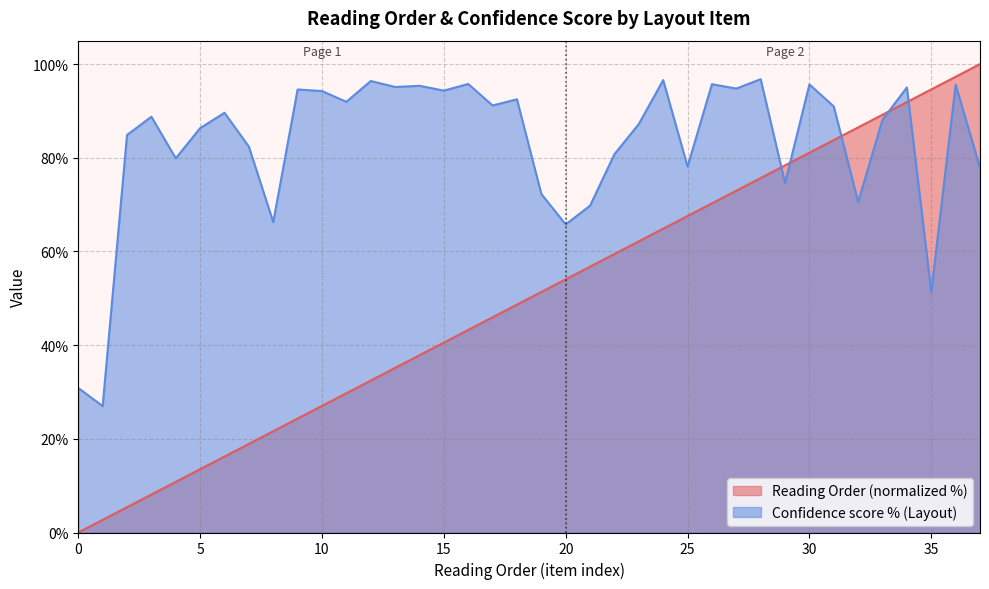

In Confidence score % (Layout), how many points are higher than both neighbors (excluding endpoints)?

13